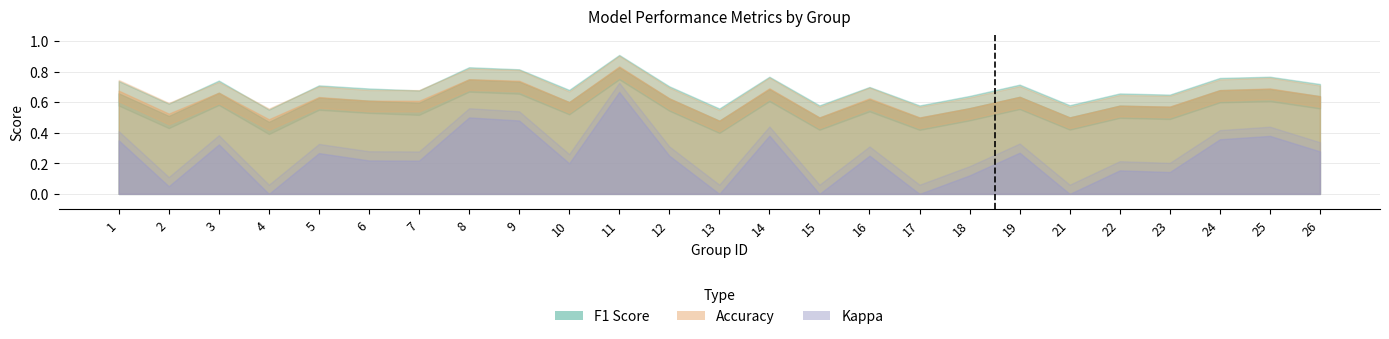

Reading left to right, list all the values displayed in this chart.

f1: 1=0.7	2=0.5	3=0.7	4=0.5	5=0.6	6=0.6	7=0.6	8=0.7	9=0.7	10=0.6	11=0.8	12=0.6	13=0.5	14=0.7	15=0.5	16=0.6	17=0.5	18=0.6	19=0.6	21=0.5	22=0.6	23=0.6	24=0.7	25=0.7	26=0.6
accuracy: 1=0.7	2=0.5	3=0.7	4=0.5	5=0.6	6=0.6	7=0.6	8=0.8	9=0.7	10=0.6	11=0.8	12=0.6	13=0.5	14=0.7	15=0.5	16=0.6	17=0.5	18=0.6	19=0.6	21=0.5	22=0.6	23=0.6	24=0.7	25=0.7	26=0.6
kappa: 1=0.3	2=0.1	3=0.3	4=-0.0	5=0.3	6=0.2	7=0.2	8=0.5	9=0.5	10=0.2	11=0.7	12=0.2	13=-0.0	14=0.4	15=0.0	16=0.2	17=0.0	18=0.1	19=0.3	21=0.0	22=0.2	23=0.1	24=0.4	25=0.4	26=0.3